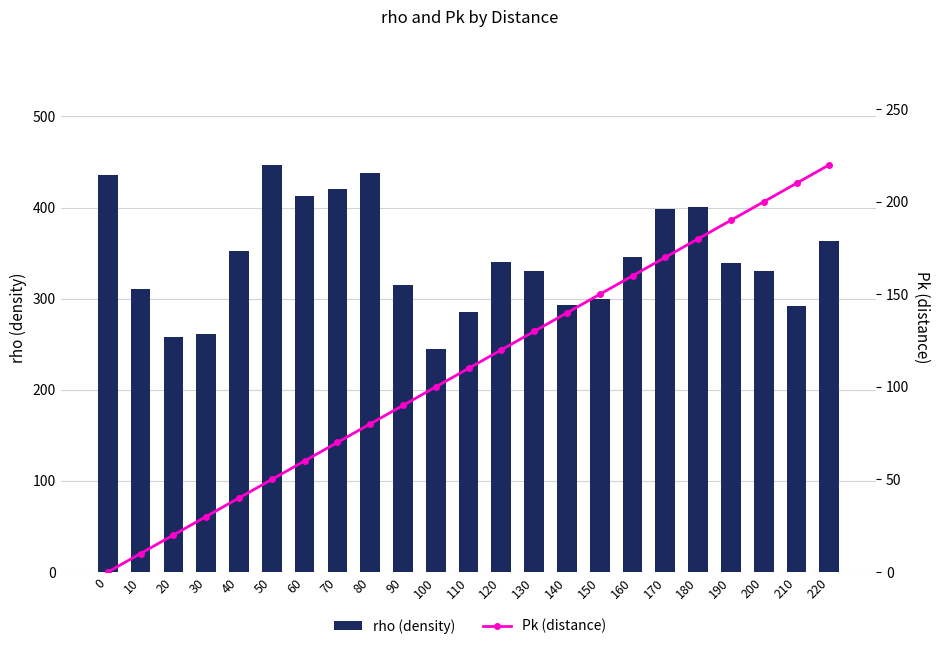

The value of Pk (distance) at 80 is 80. True or false?

True